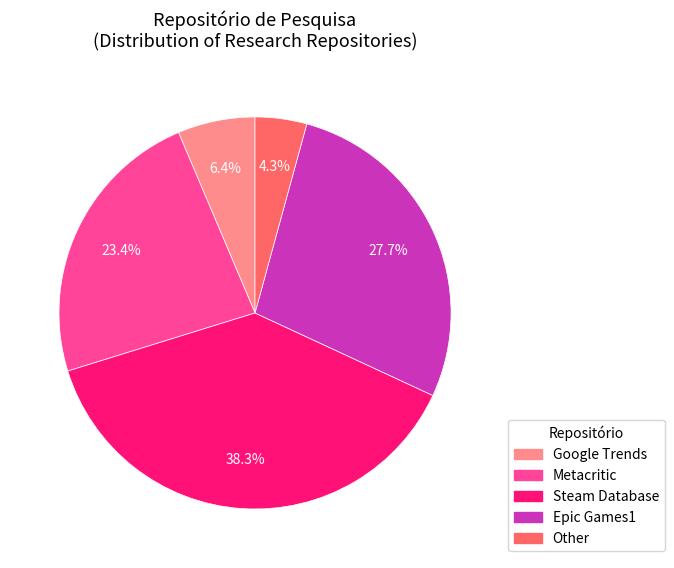

Rank the categories by value from highest to lowest.

Steam Database, Epic Games1, Metacritic, Google Trends, Other